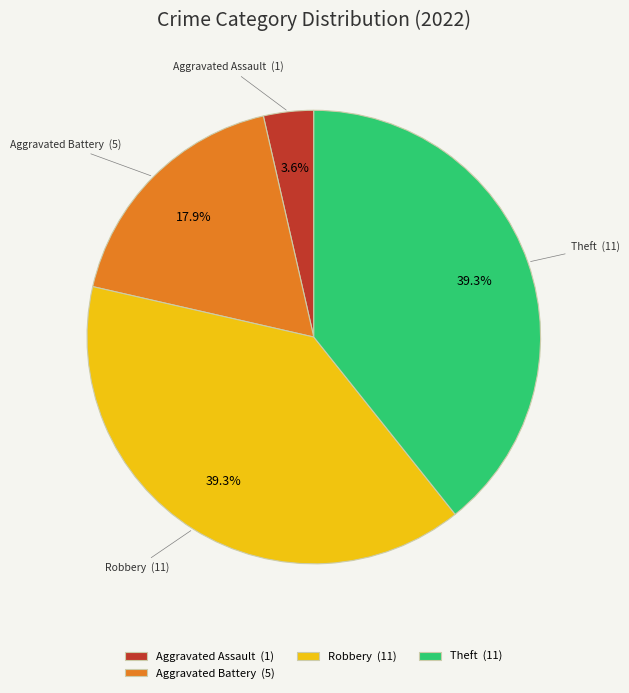

What is the ratio of the value at Aggravated Battery (5) to the value at Robbery (11)?

0.5